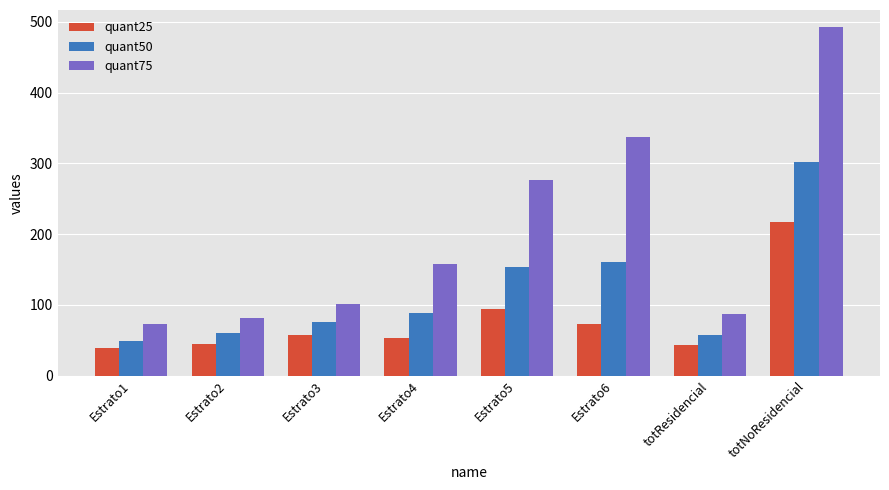

At which label does quant50 reach its peak?

totNoResidencial